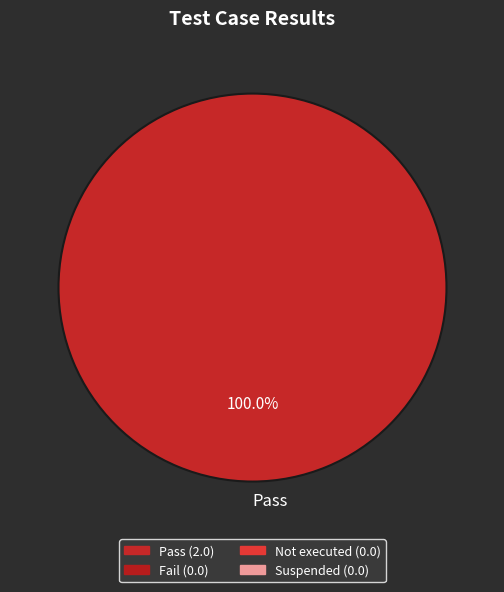

Is there any slice that represents more than half of the pie?

Yes